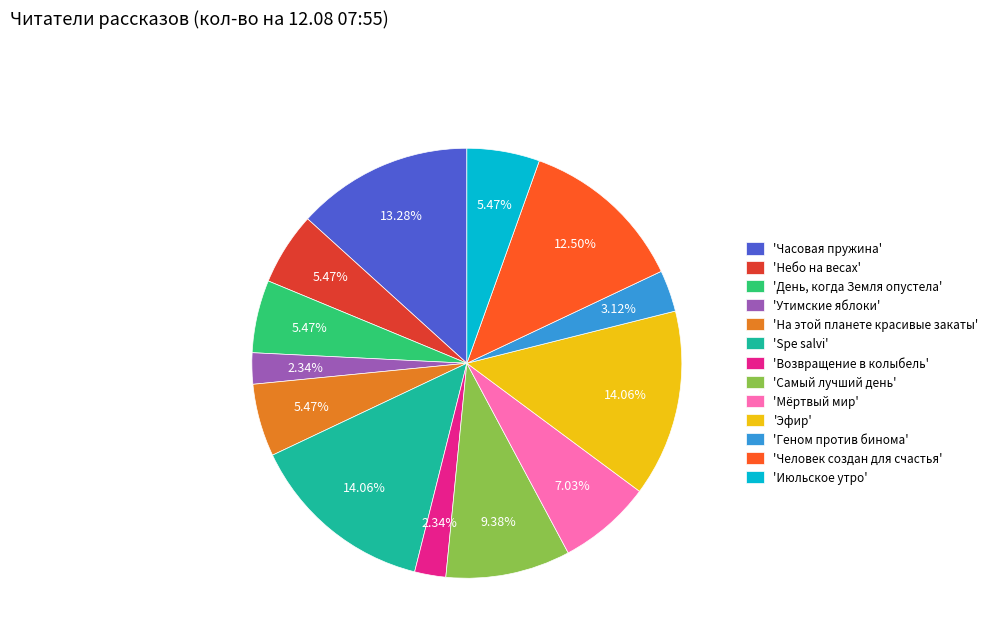

Do 'Июльское утро' and 'Геном против бинома' together represent more than half of the pie?

No